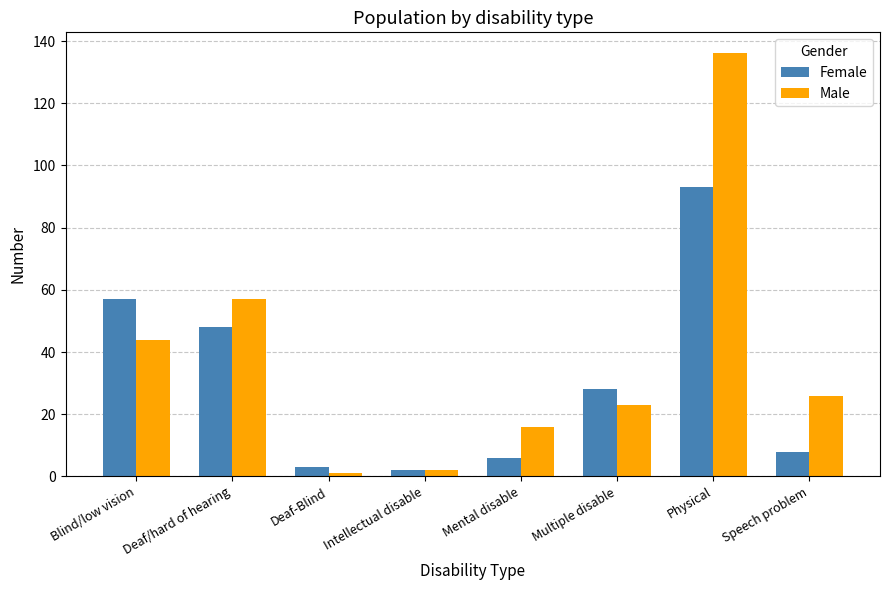

What is the highest value of the Male series?

136